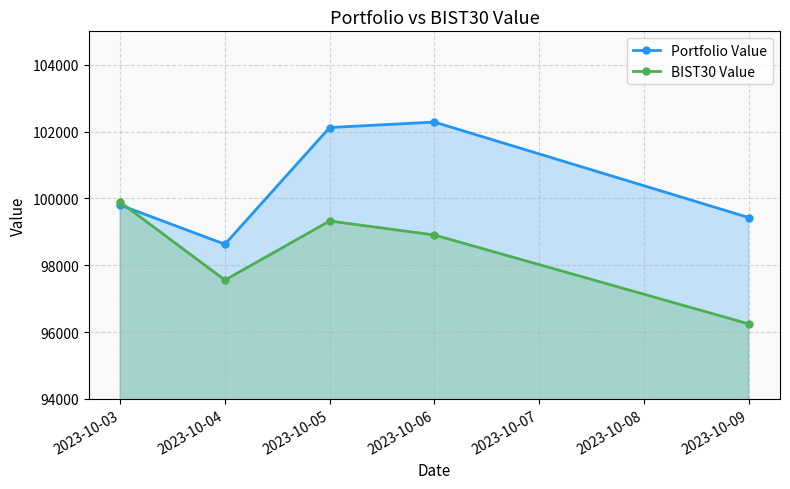

What is the approximate value of BIST30 Value at 2023-10-04?

97555.5